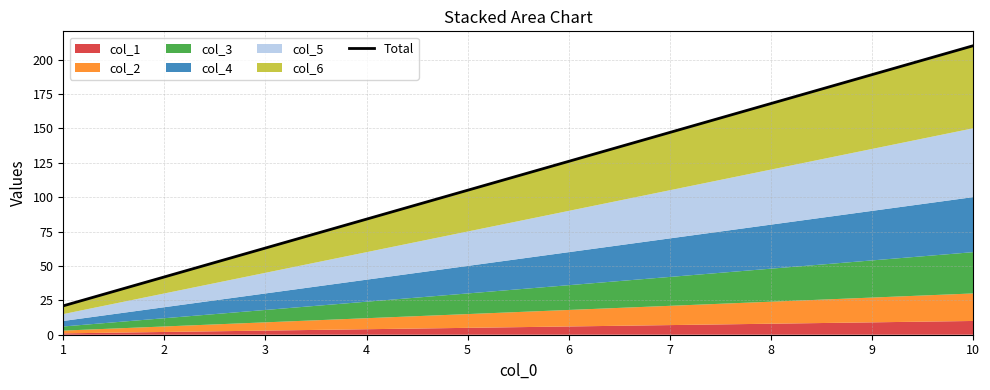

What is the maximum value shown in the chart?

210